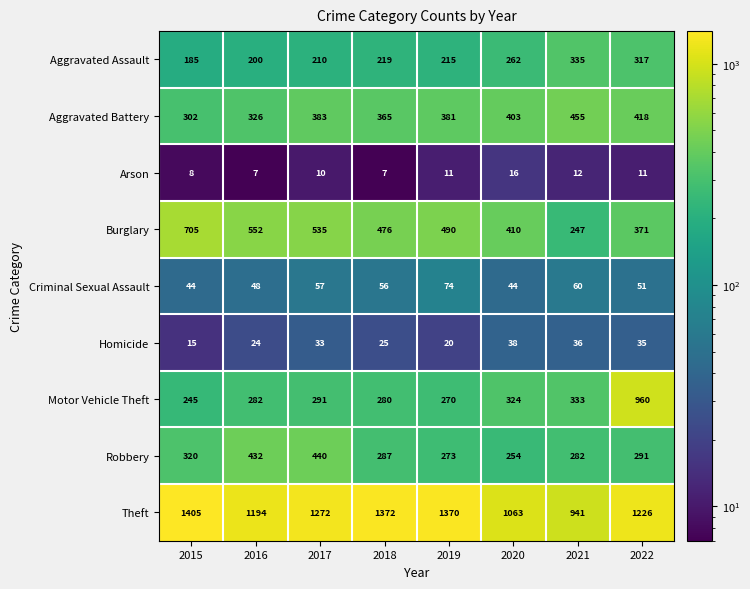

What is the lowest value of the Motor Vehicle Theft series?

245